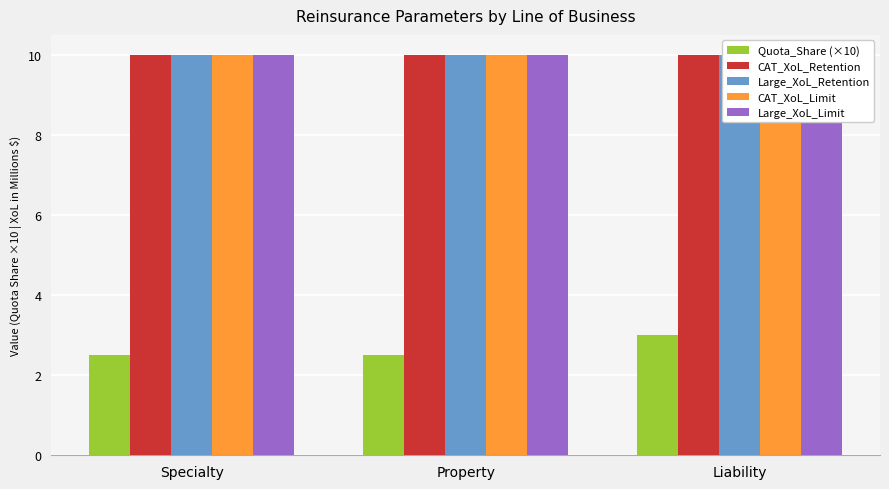

Where is Large_XoL_Limit nearest to the value 10?

Specialty